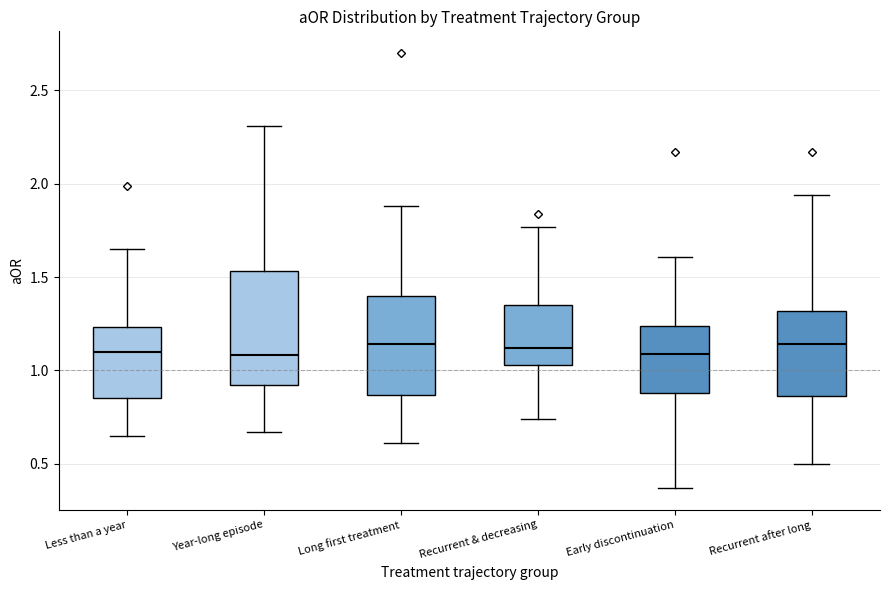

Which box is the tallest, from its lower edge to its upper edge?

Year-long episode